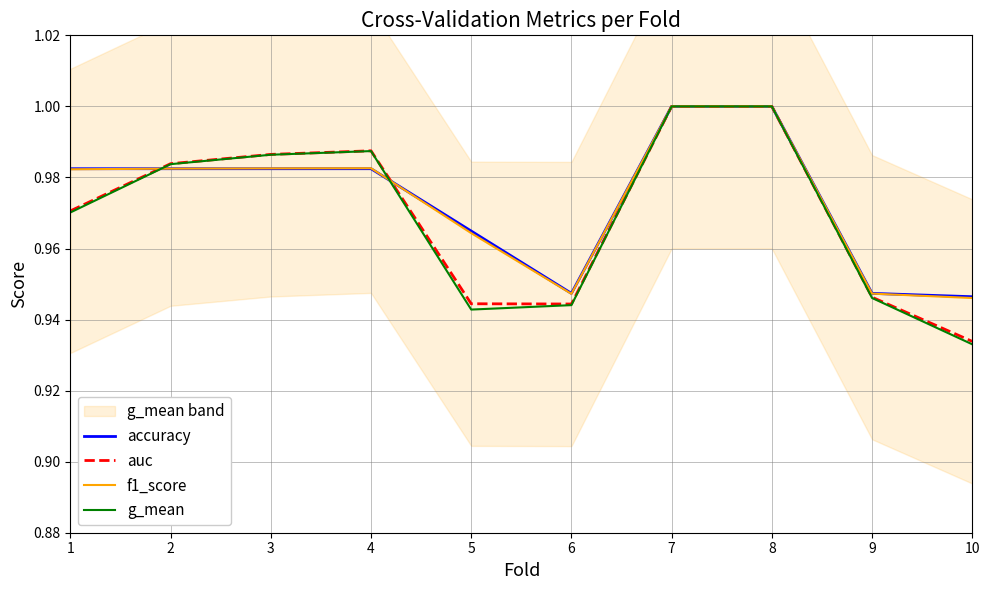

Which series has the largest total across all categories?

accuracy